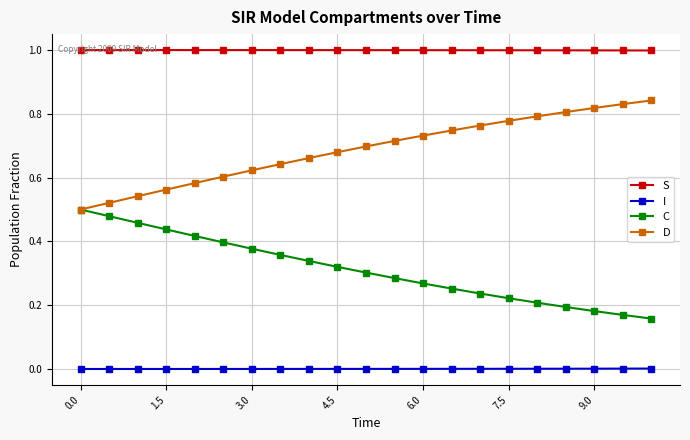

What is the minimum value for S?

1.0